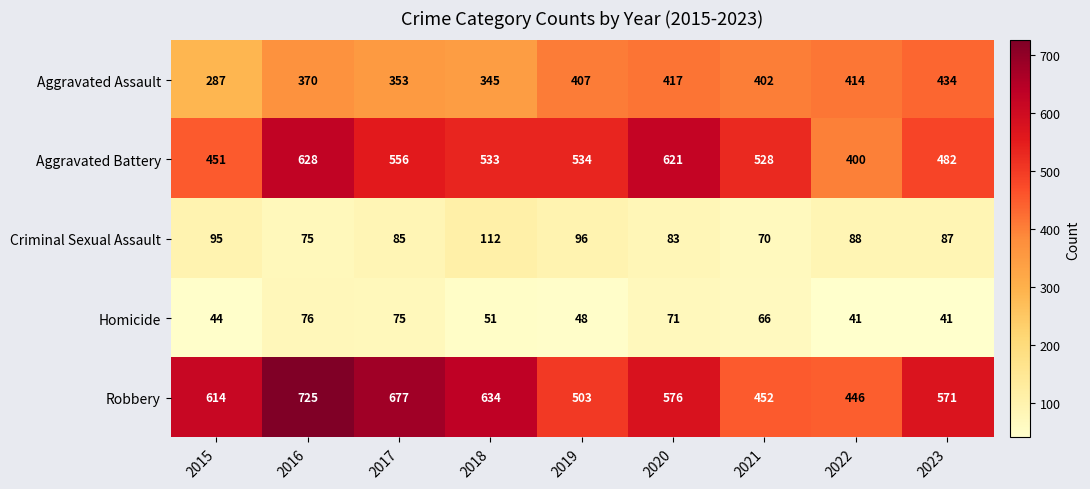

At which category is the sum across all series the highest?

2016